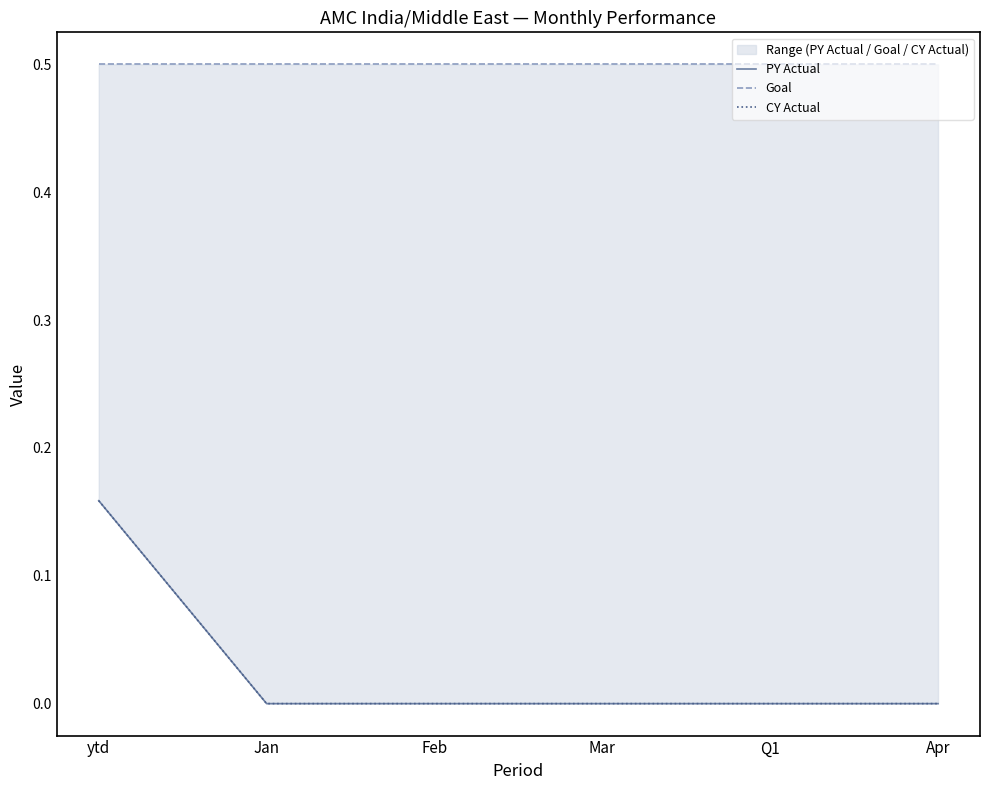

True or false: PY Actual and CY Actual cross at least once.

False